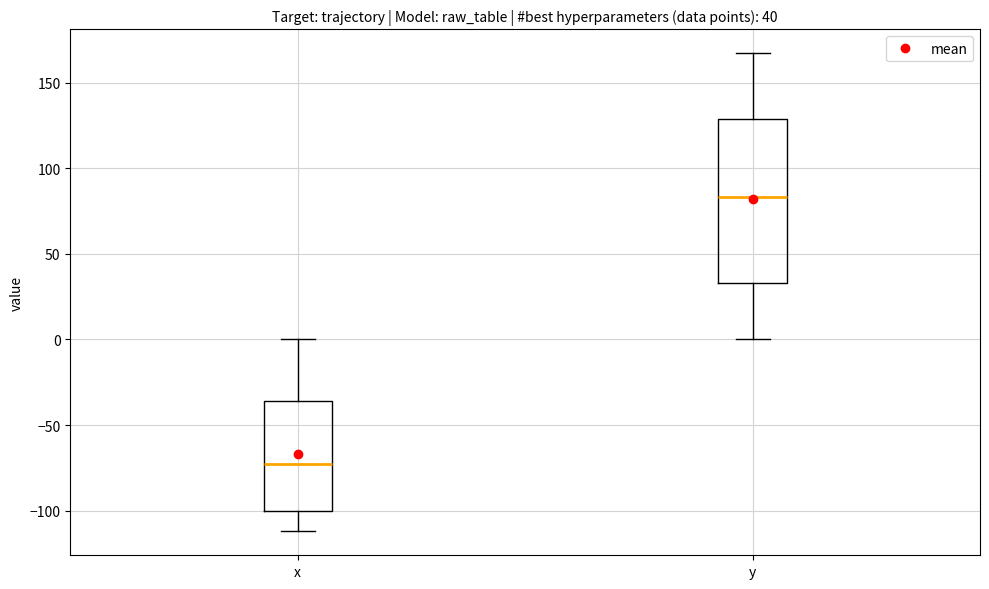

Which box's median line is the lowest?

x